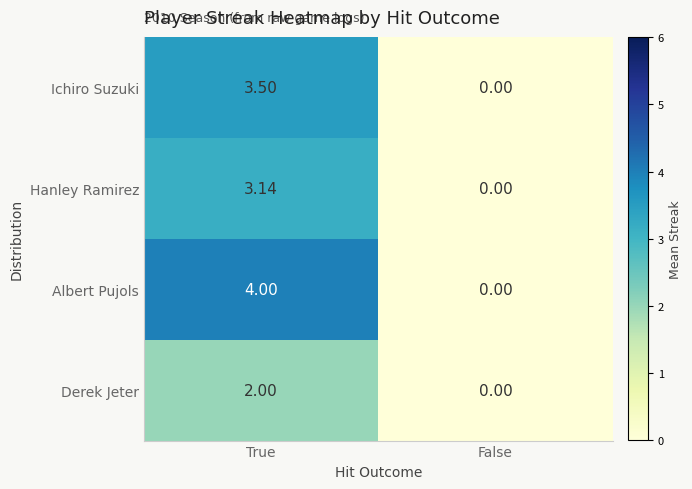

Which series has the widest spread of values?

Albert Pujols